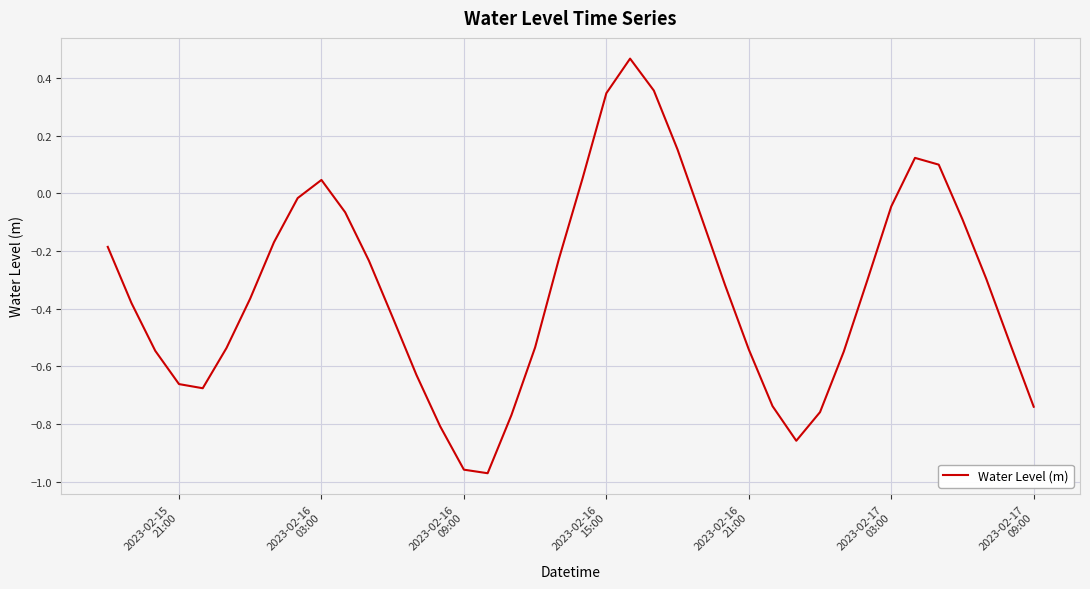

Count the number of data series in this chart.

1